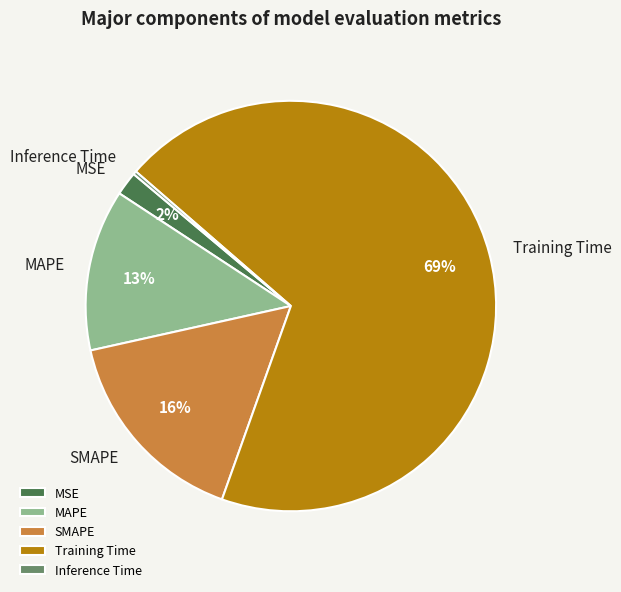

To the nearest percent, what is the combined percentage of SMAPE and MAPE?

29%